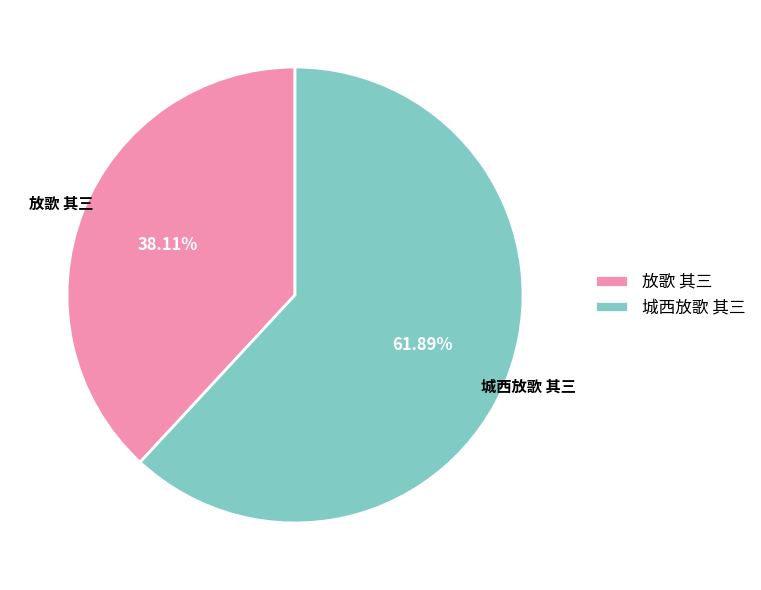

What percentage is the 放歌 其三 slice, to the nearest percent?

38%